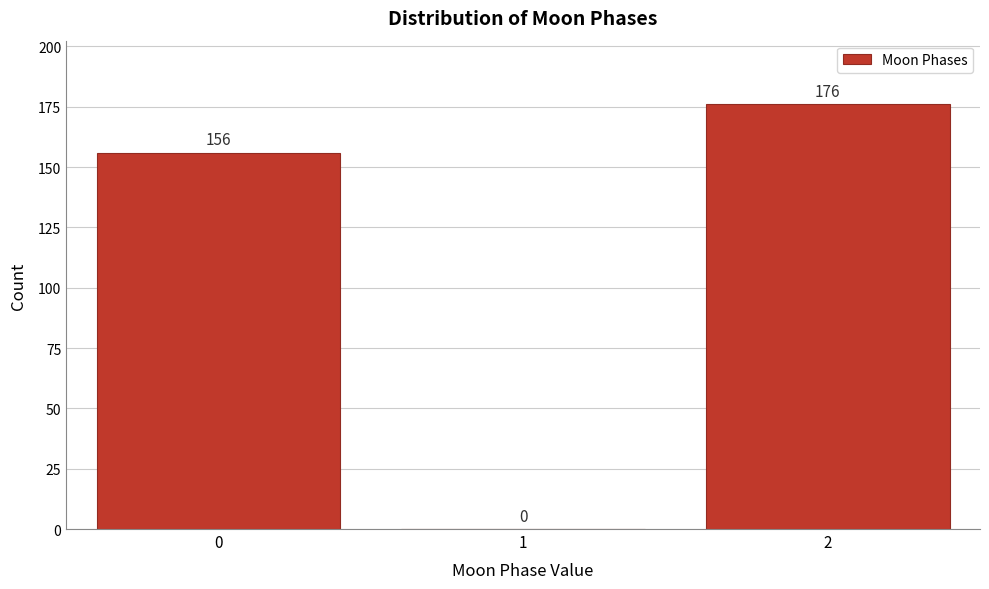

Reading left to right, list all the values displayed in this chart.

0=156	1=0	2=176